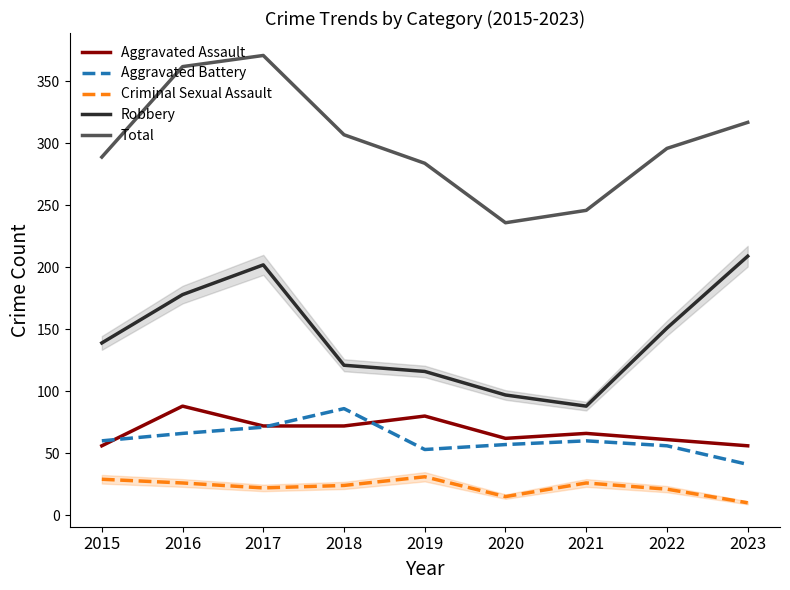

The Aggravated Assault series shows 56 at 2023. True or false?

True